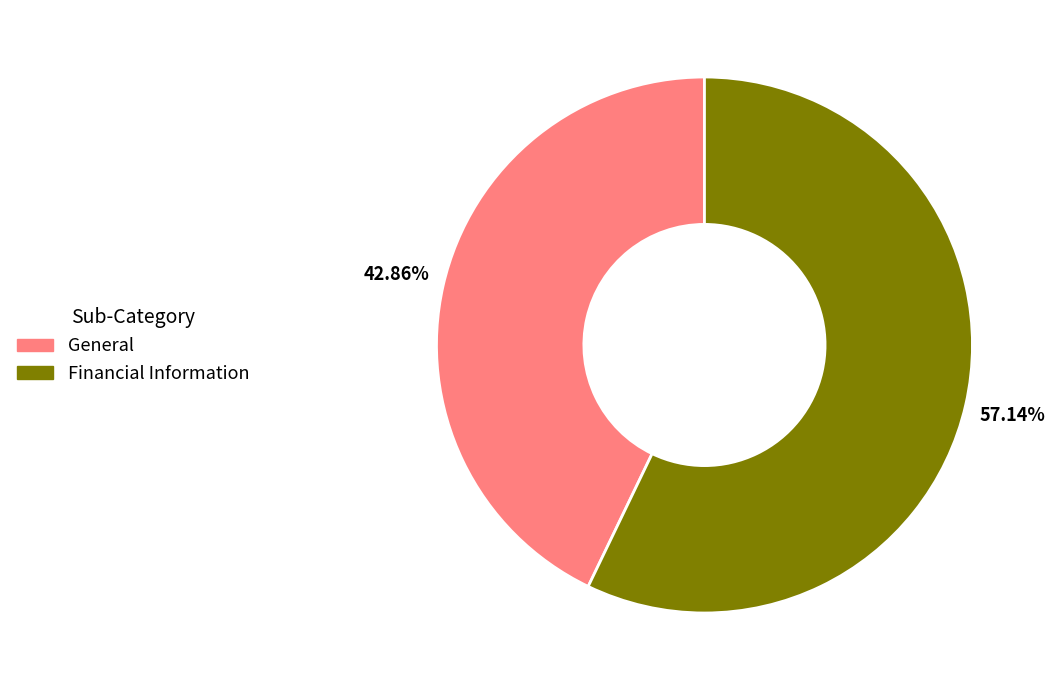

To the nearest percent, what is the combined percentage of Financial Information and General?

100%